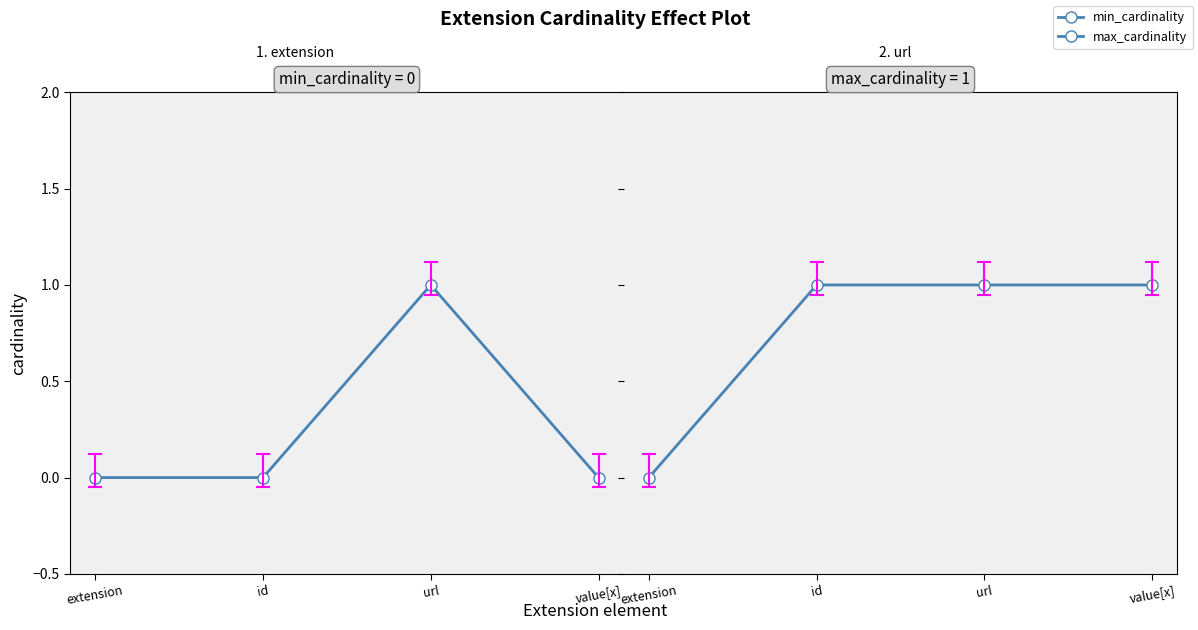

What is the total value across all series at id?

1